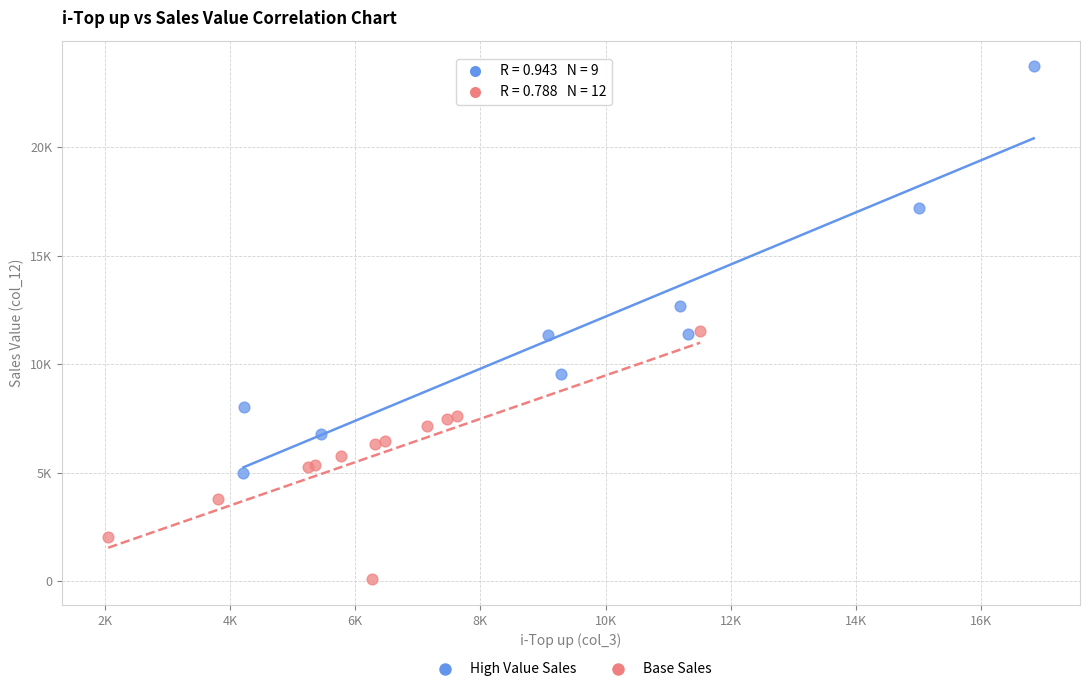

Which series contains the lowest Y value?

Base Sales